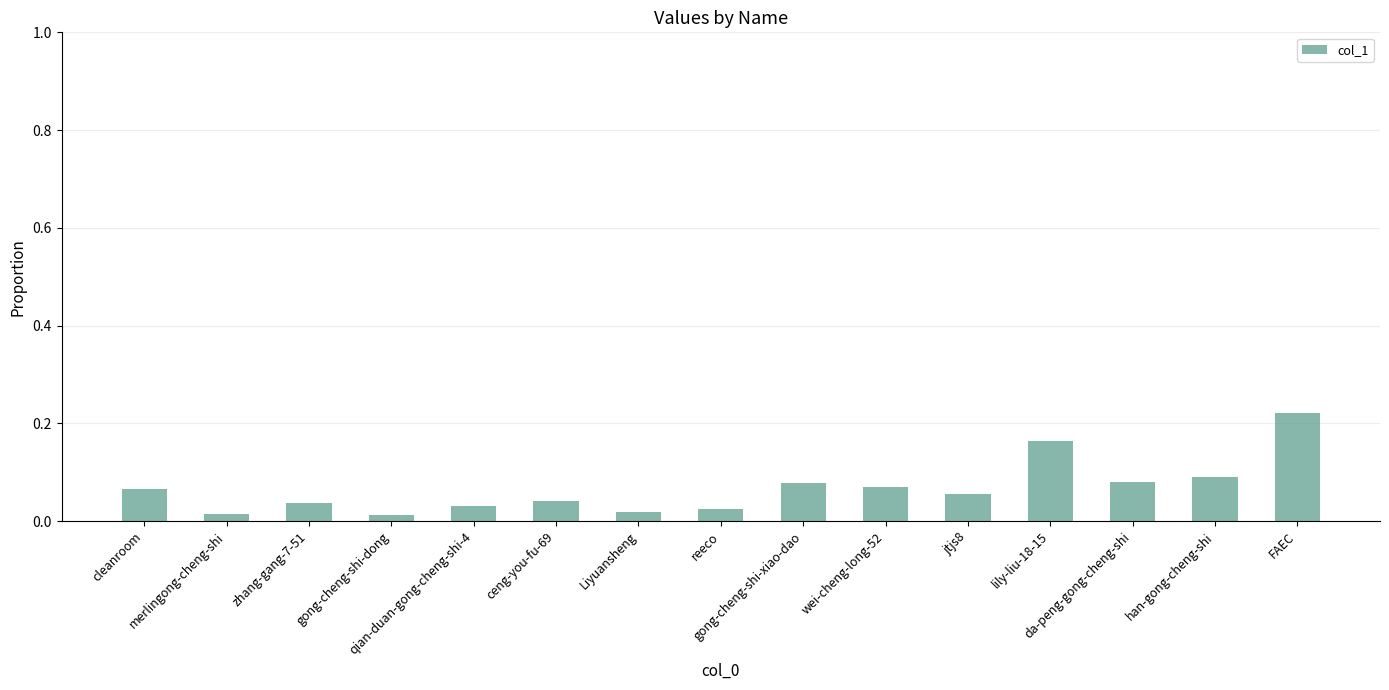

What is the sum of all values?

1.0